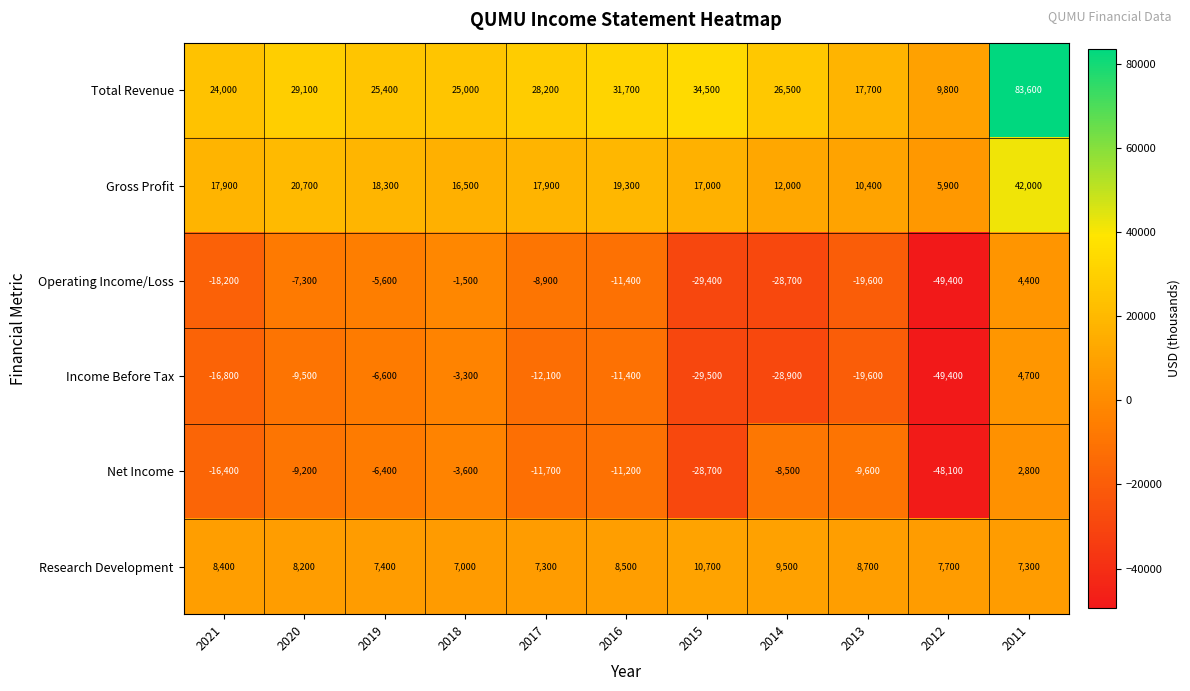

What value does the Gross Profit series have at 2013?

10400